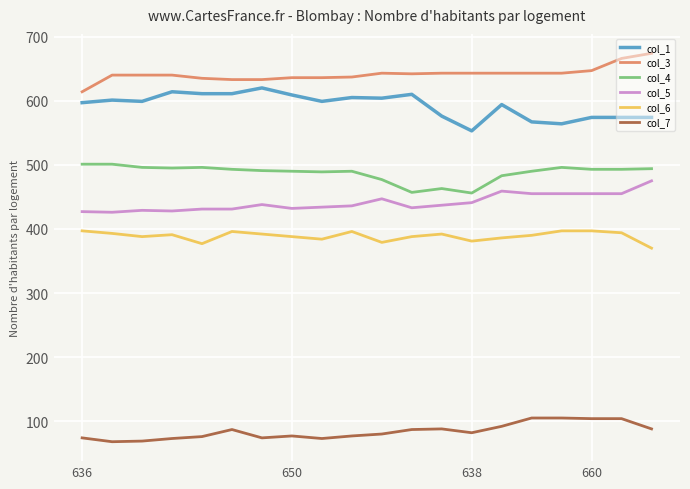

What is the highest value of the col_7 series?

105